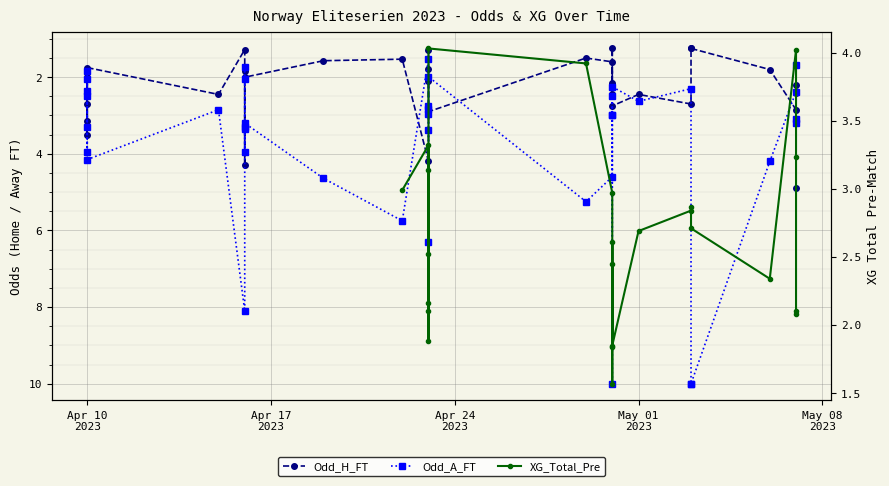

The value of Odd_A_FT at 21 is 0.7. True or false?

False